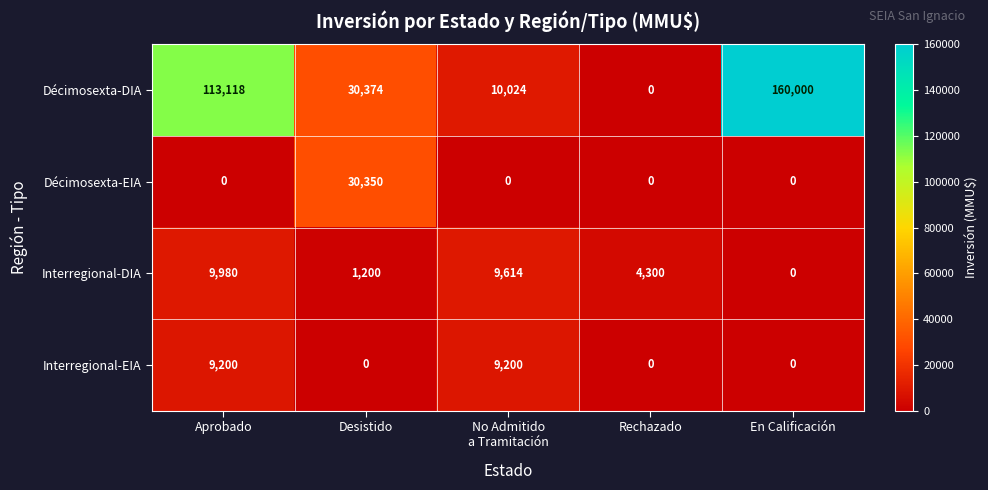

What is the spread (max minus min) of values at Desistido?

30374